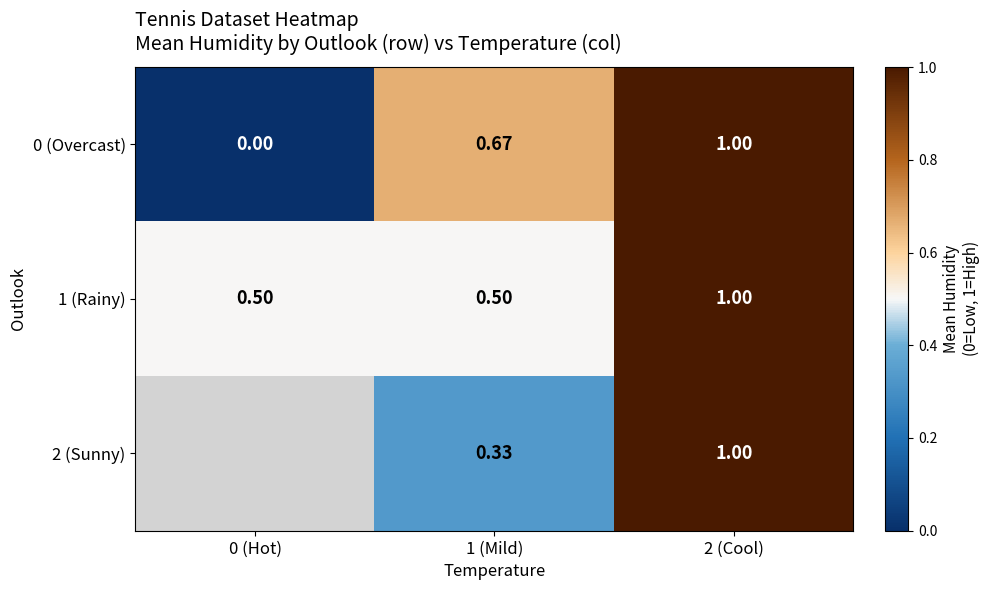

What is the sum of the 1 (Rainy) values at 0 (Hot) and 1 (Mild)?

1.0